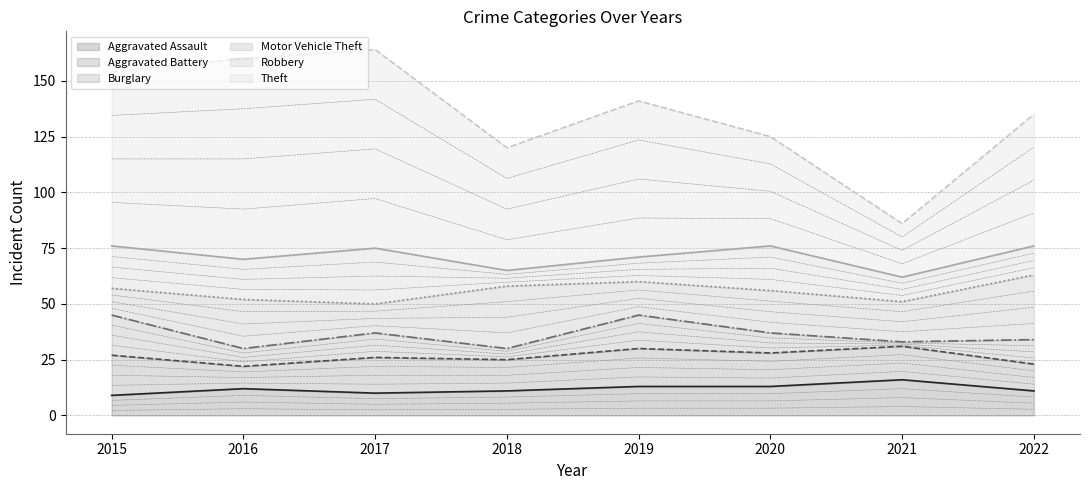

What is the difference between the maximum and minimum values in the Motor Vehicle Theft series?

17